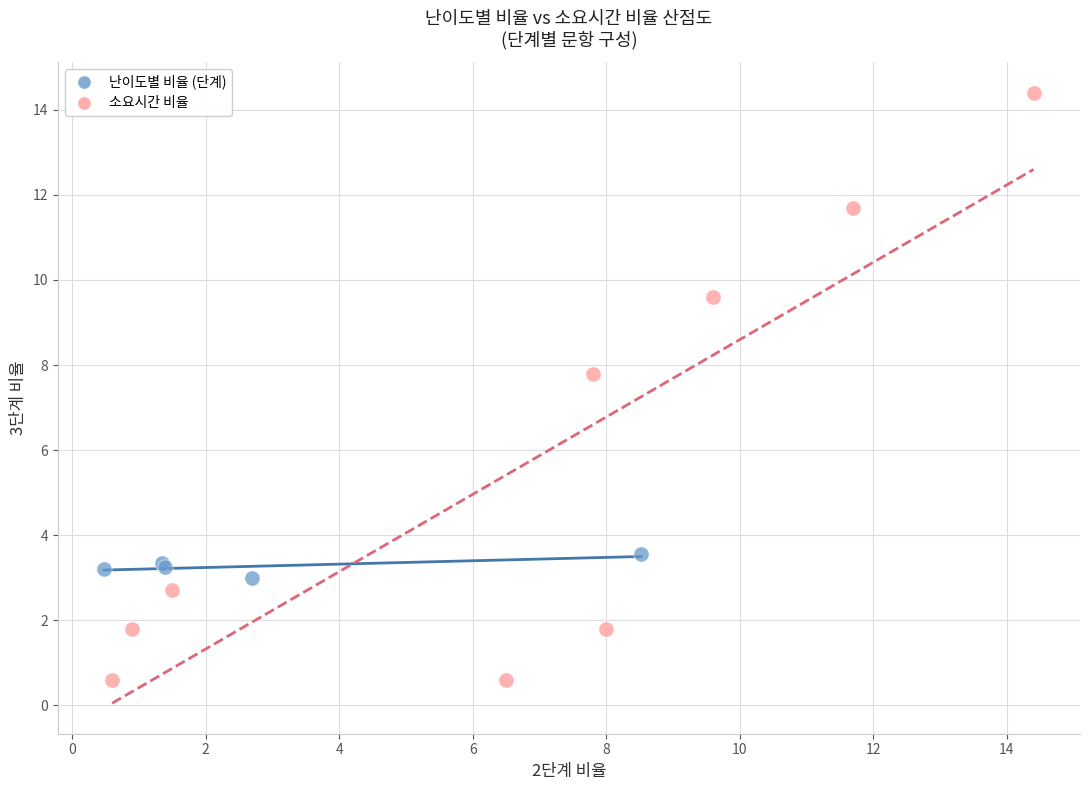

Which series contains the lowest Y value?

소요시간 비율